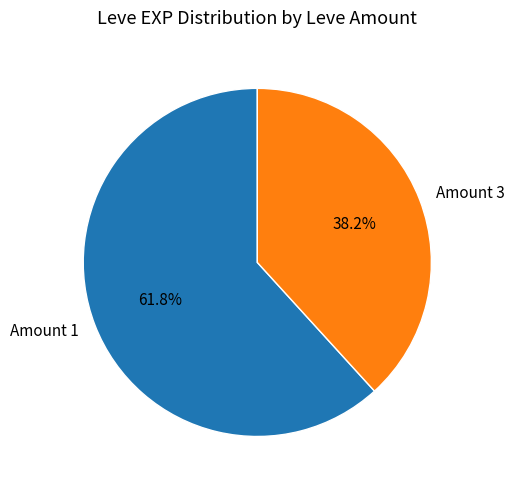

Which has a higher value, Amount 1 or Amount 3?

Amount 1